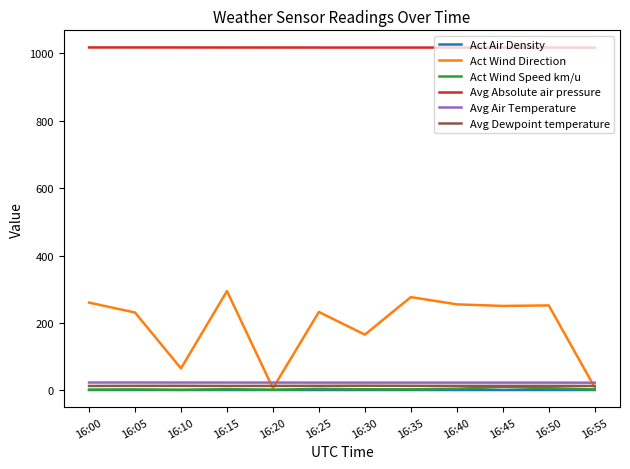

What is the greatest value displayed?

1017.0